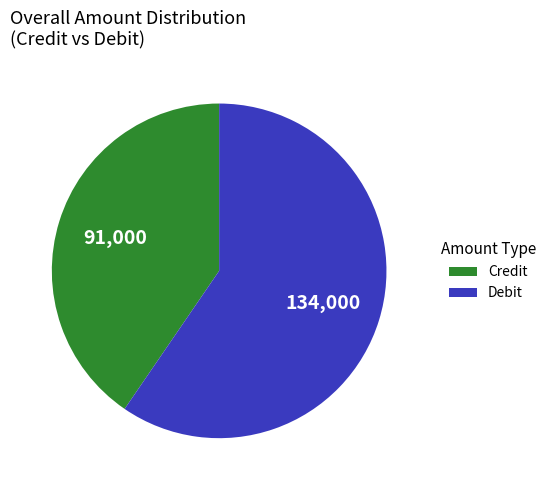

Count the number of slices in the pie.

2